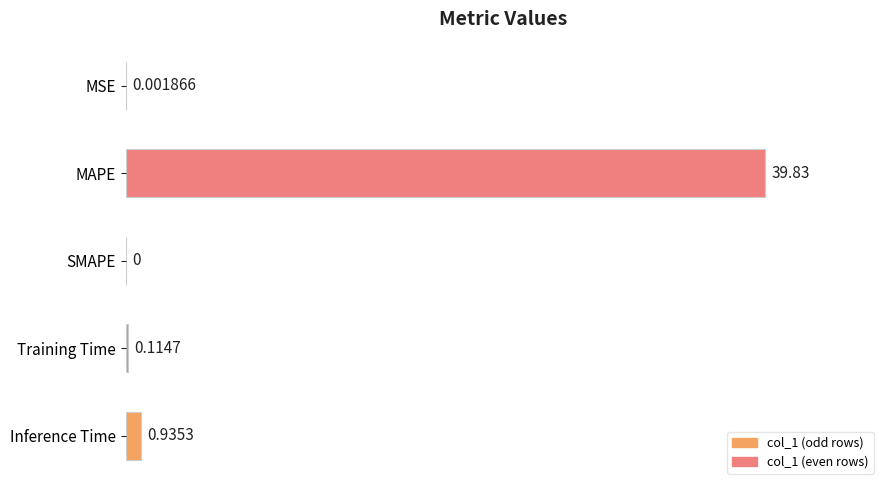

What is the sum of all values?

40.9